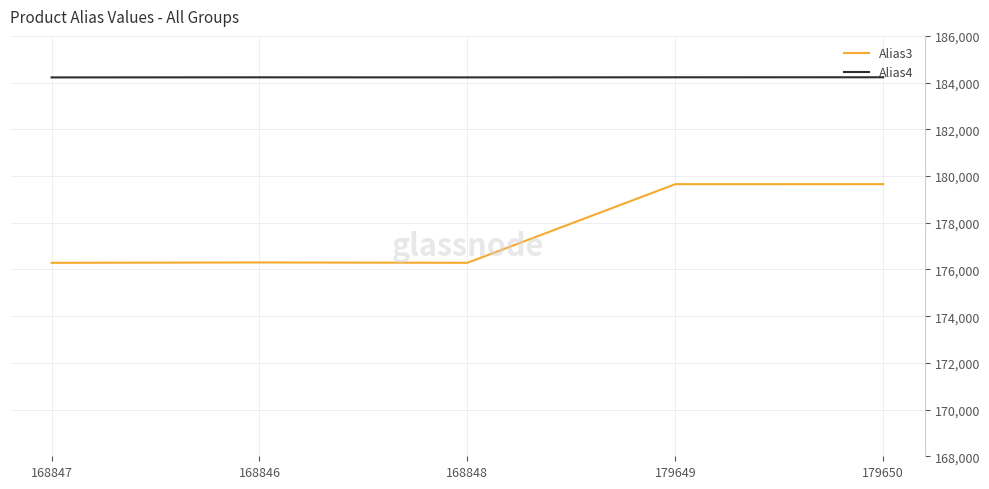

What is the difference between the maximum and second lowest values in the Alias3 series?

3368